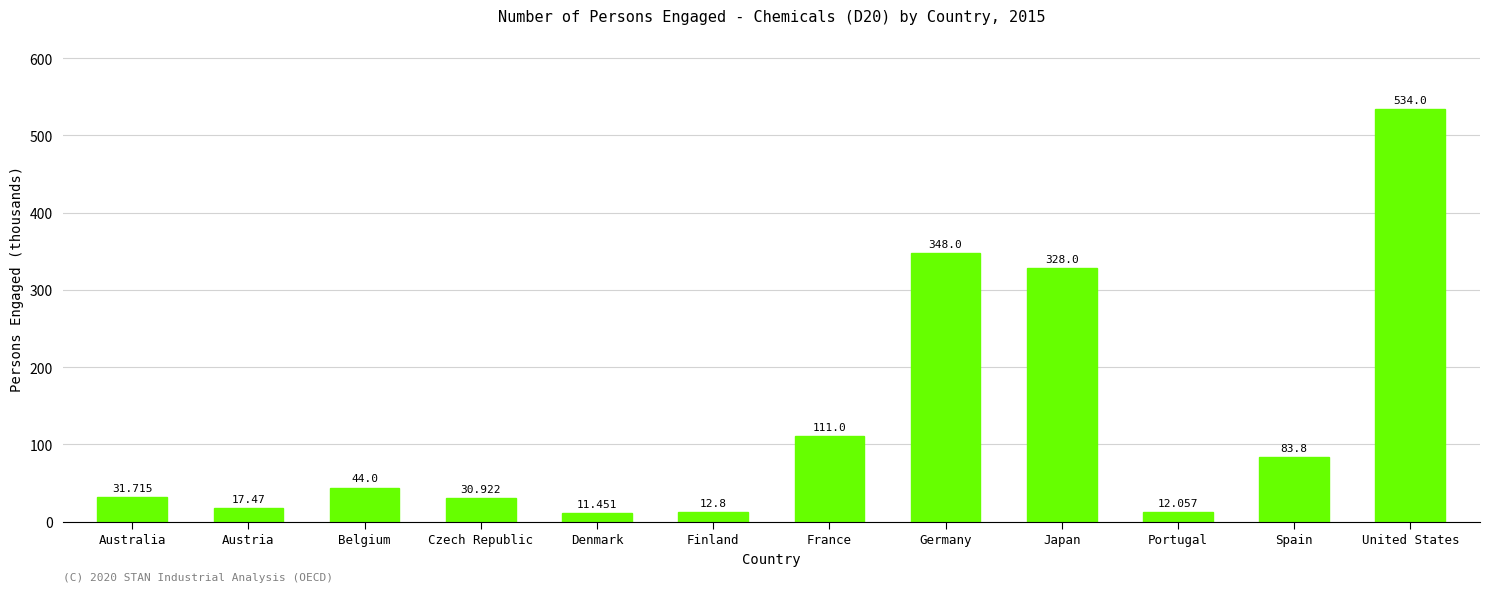

At which category does the chart reach its minimum across all series?

Denmark